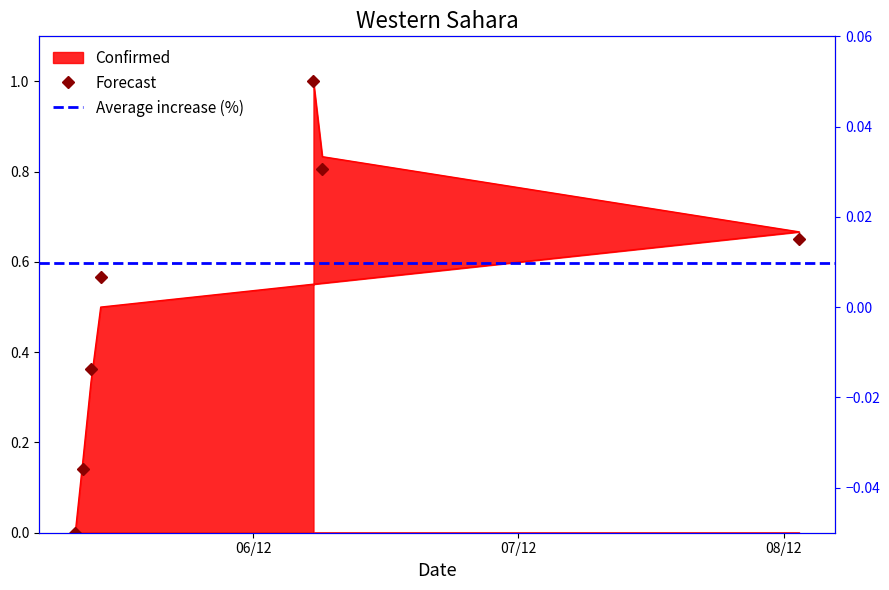

Which label corresponds to the largest value in the chart?

2013-12-06 05:27